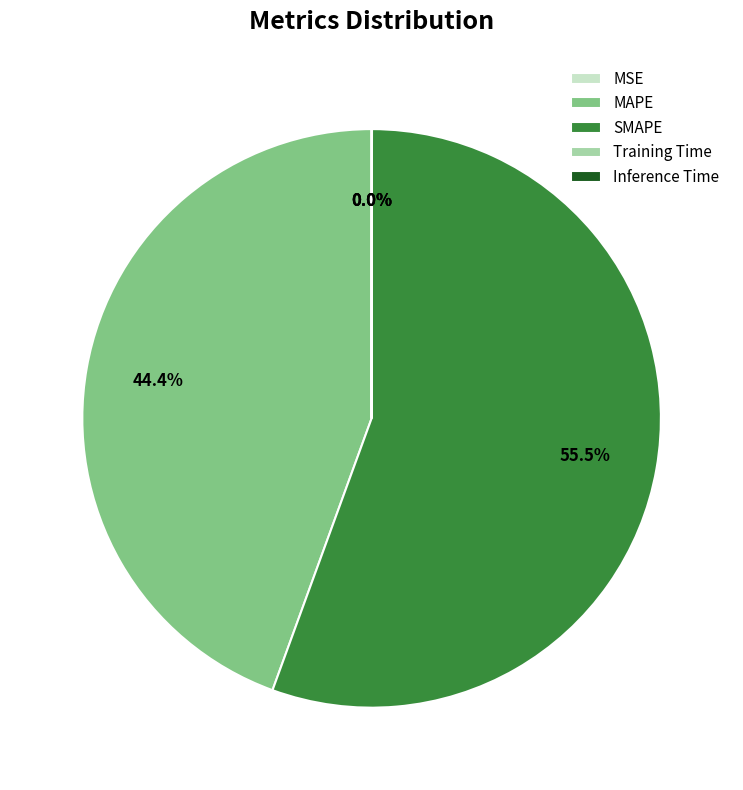

Which category has the biggest portion of the pie?

SMAPE